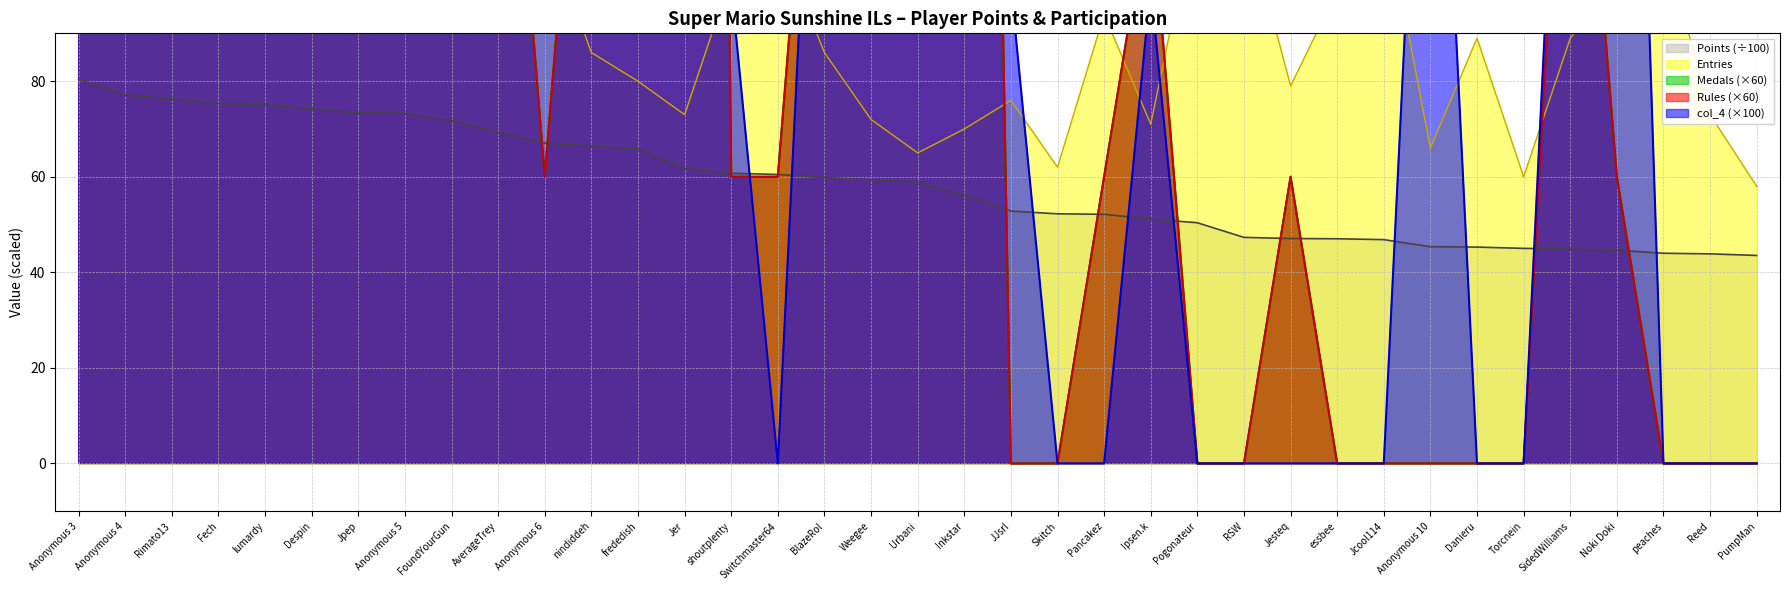

True or false: Points and col_4 intersect in this chart.

True